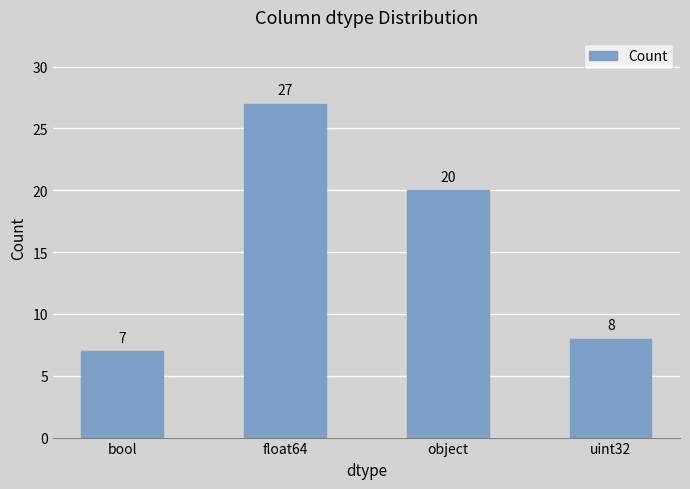

What is the label of the 2nd bar from the right?

object